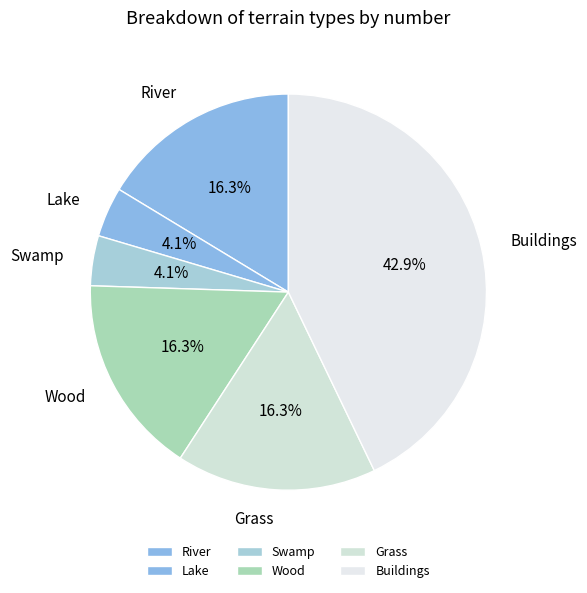

Is it true that Wood is 5% of the pie?

False